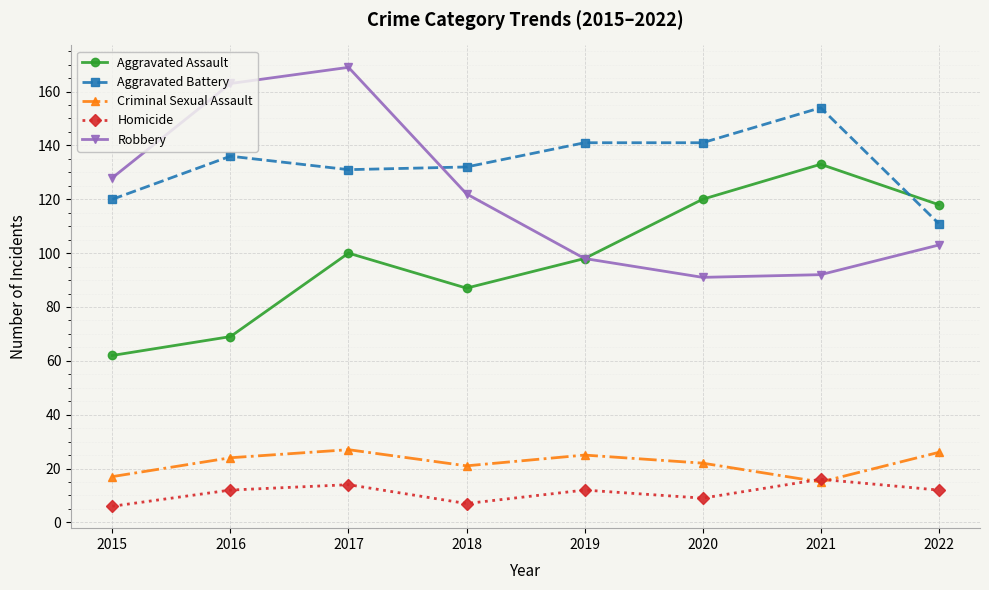

Which label corresponds to the largest value in the chart?

2017